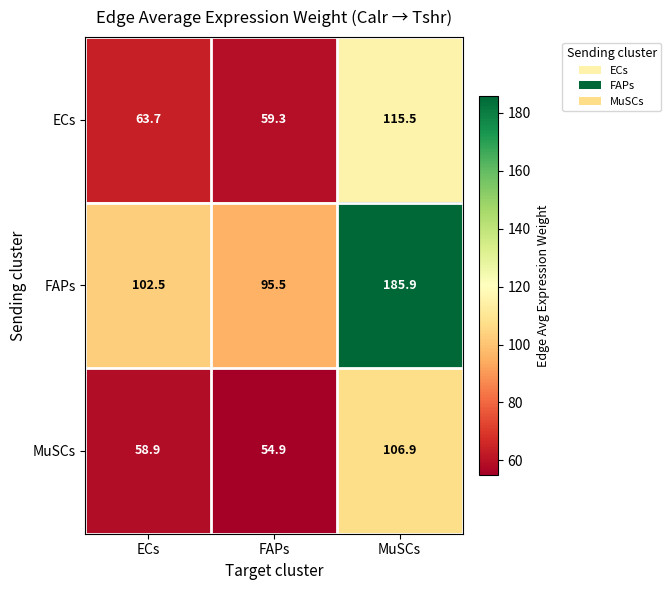

Which category has the lowest value across all series?

FAPs